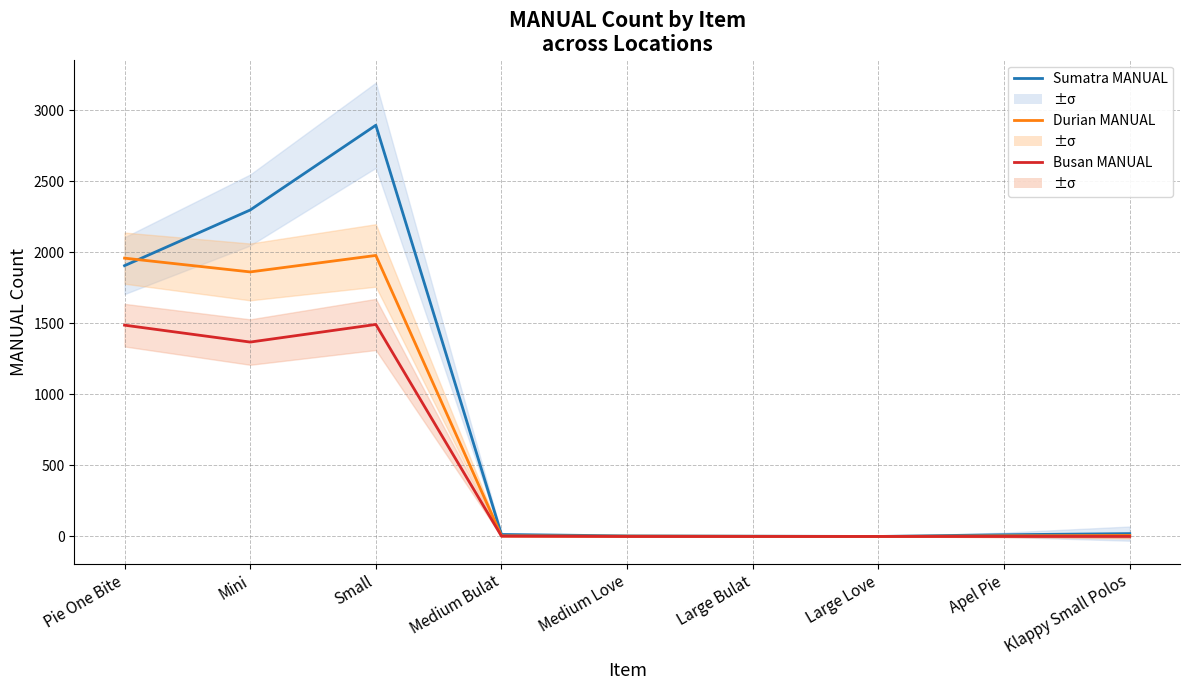

At which category does Busan MANUAL reach its first local peak?

Small